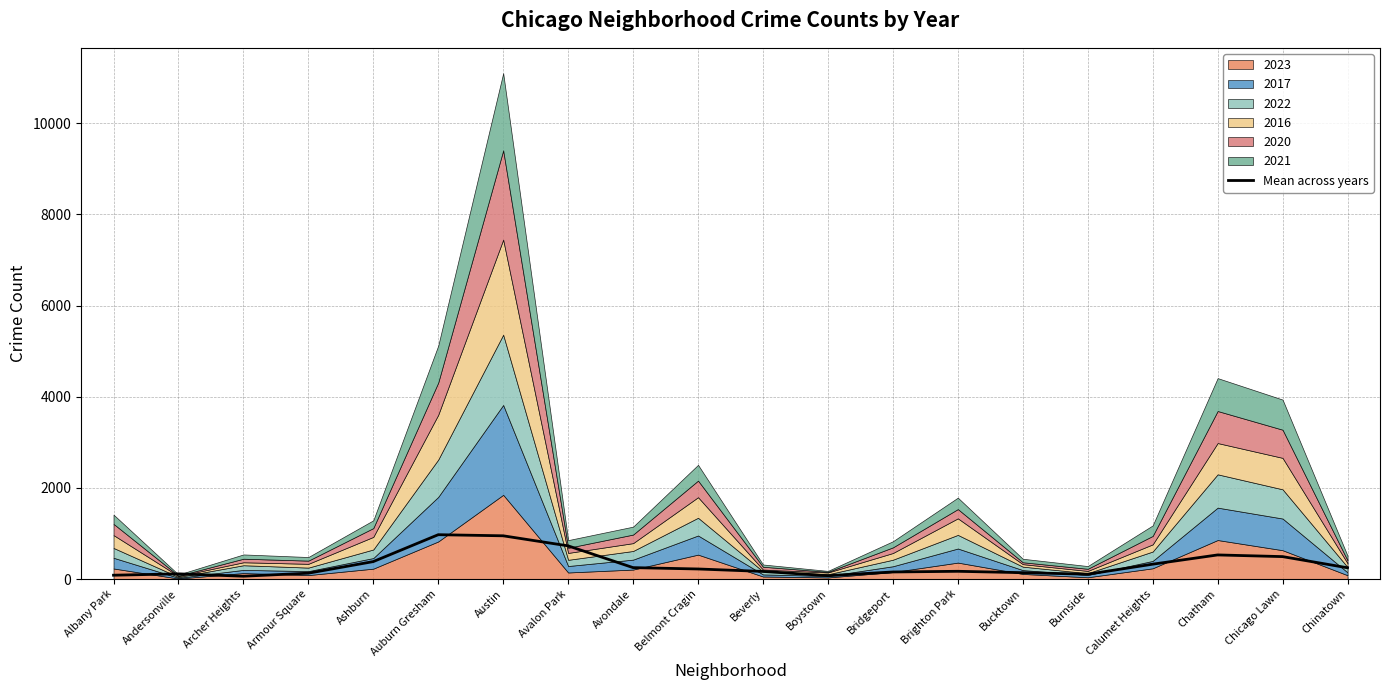

Approximately how many times larger is the value at Andersonville compared to Auburn Gresham?

0.1